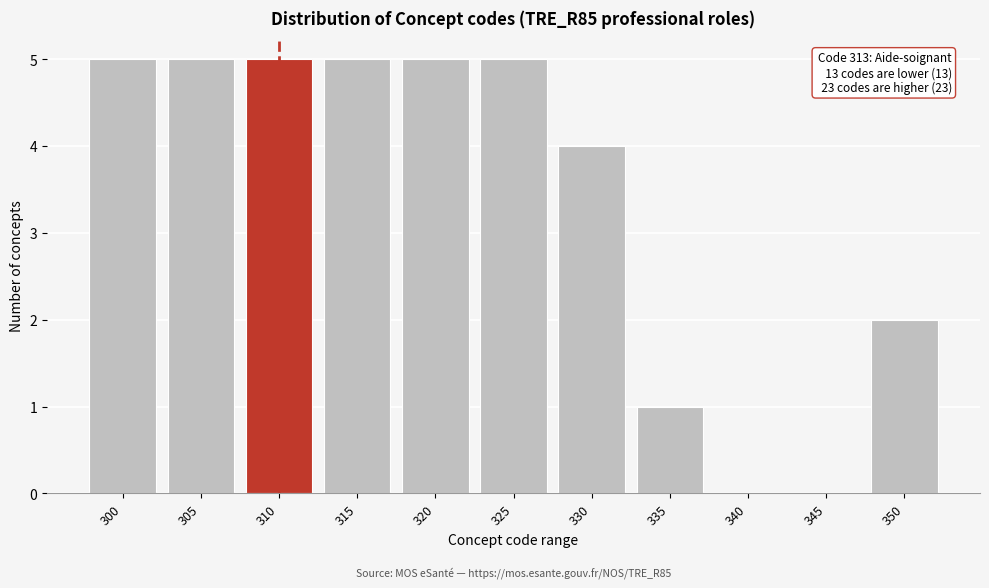

Reading left to right, transcribe all the data shown in this chart.

300=5	305=5	310=5	315=5	320=5	325=5	330=4	335=1	340=0	345=0	350=2